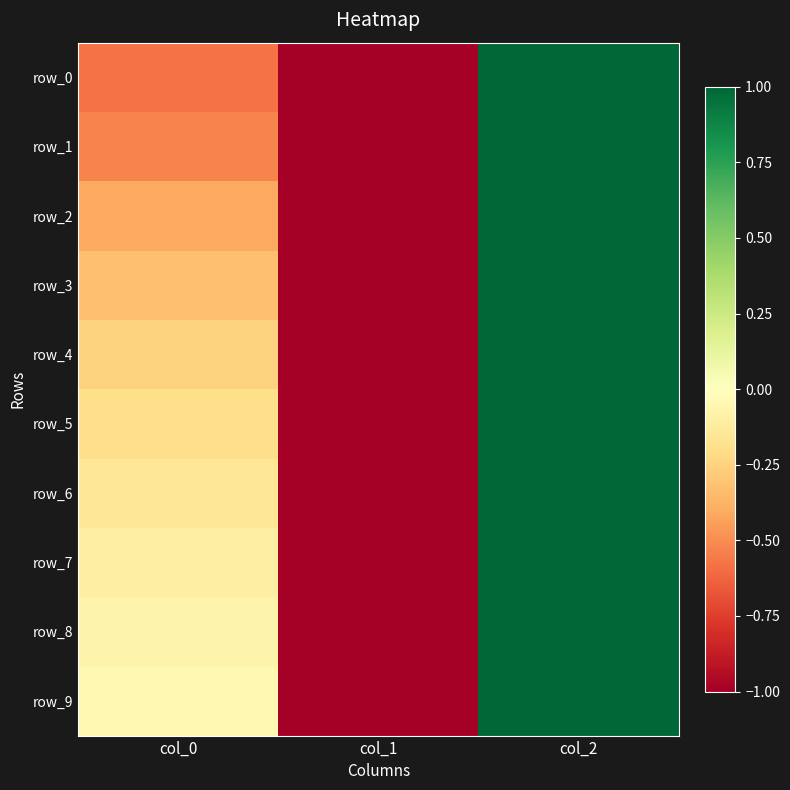

At which label is row_1 closest to 0?

col_0